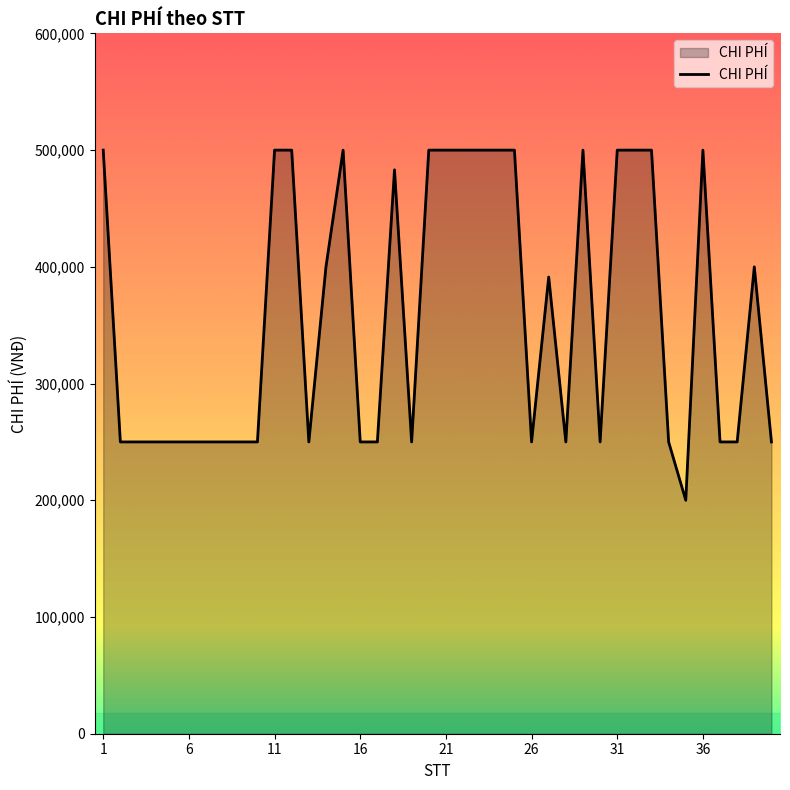

What is the maximum value shown in the chart?

500000